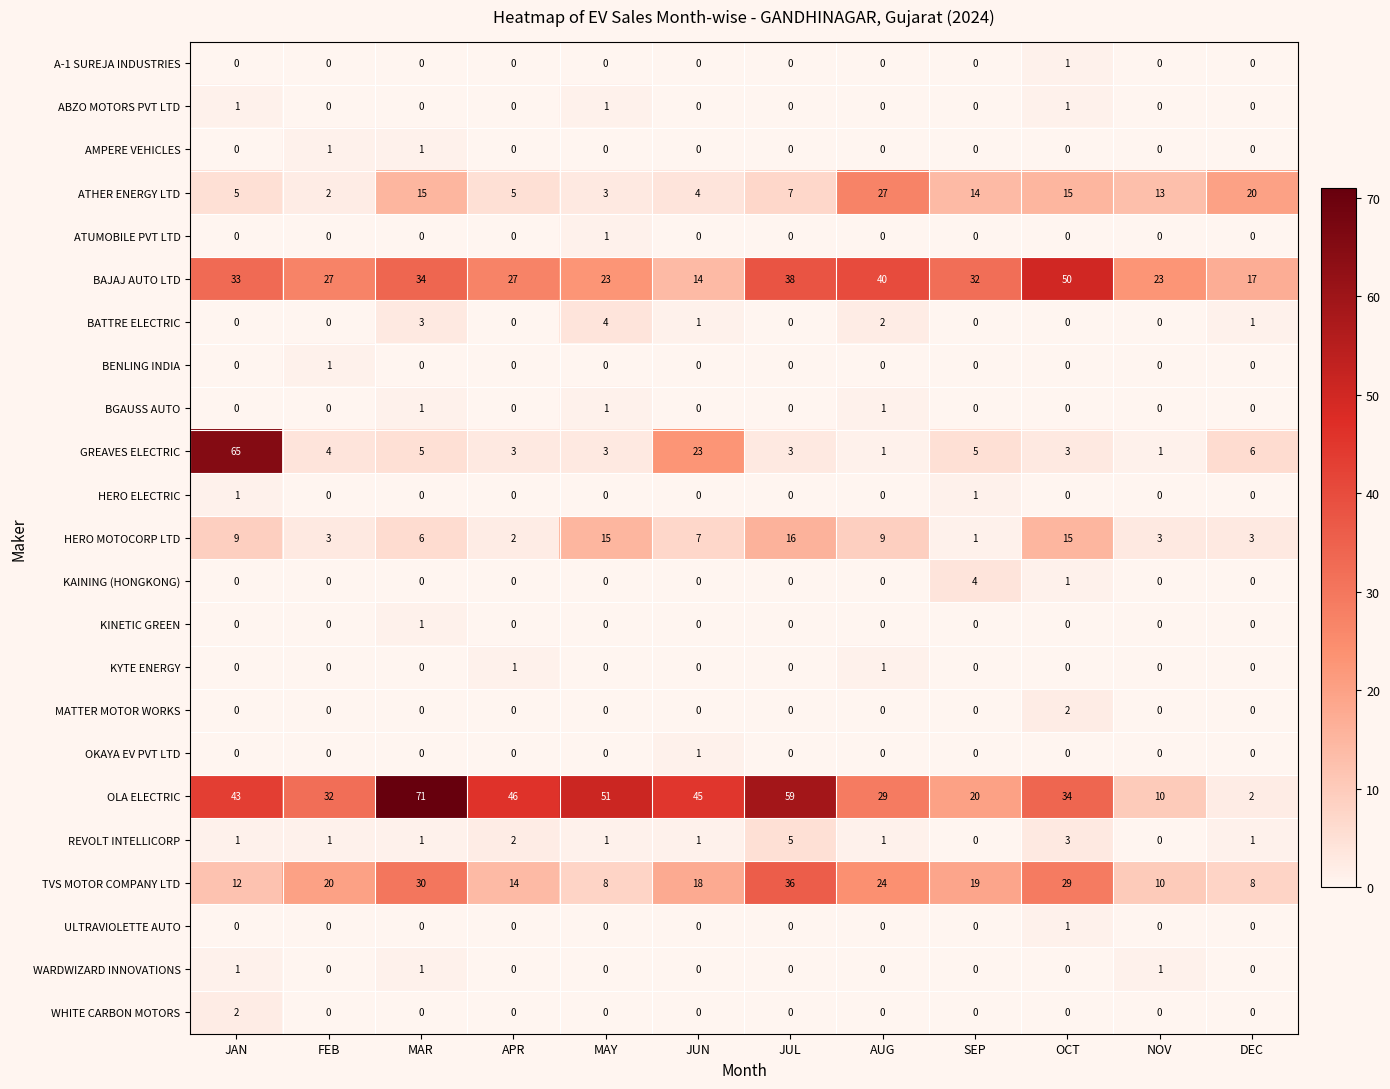

Count the number of categories in the chart.

12